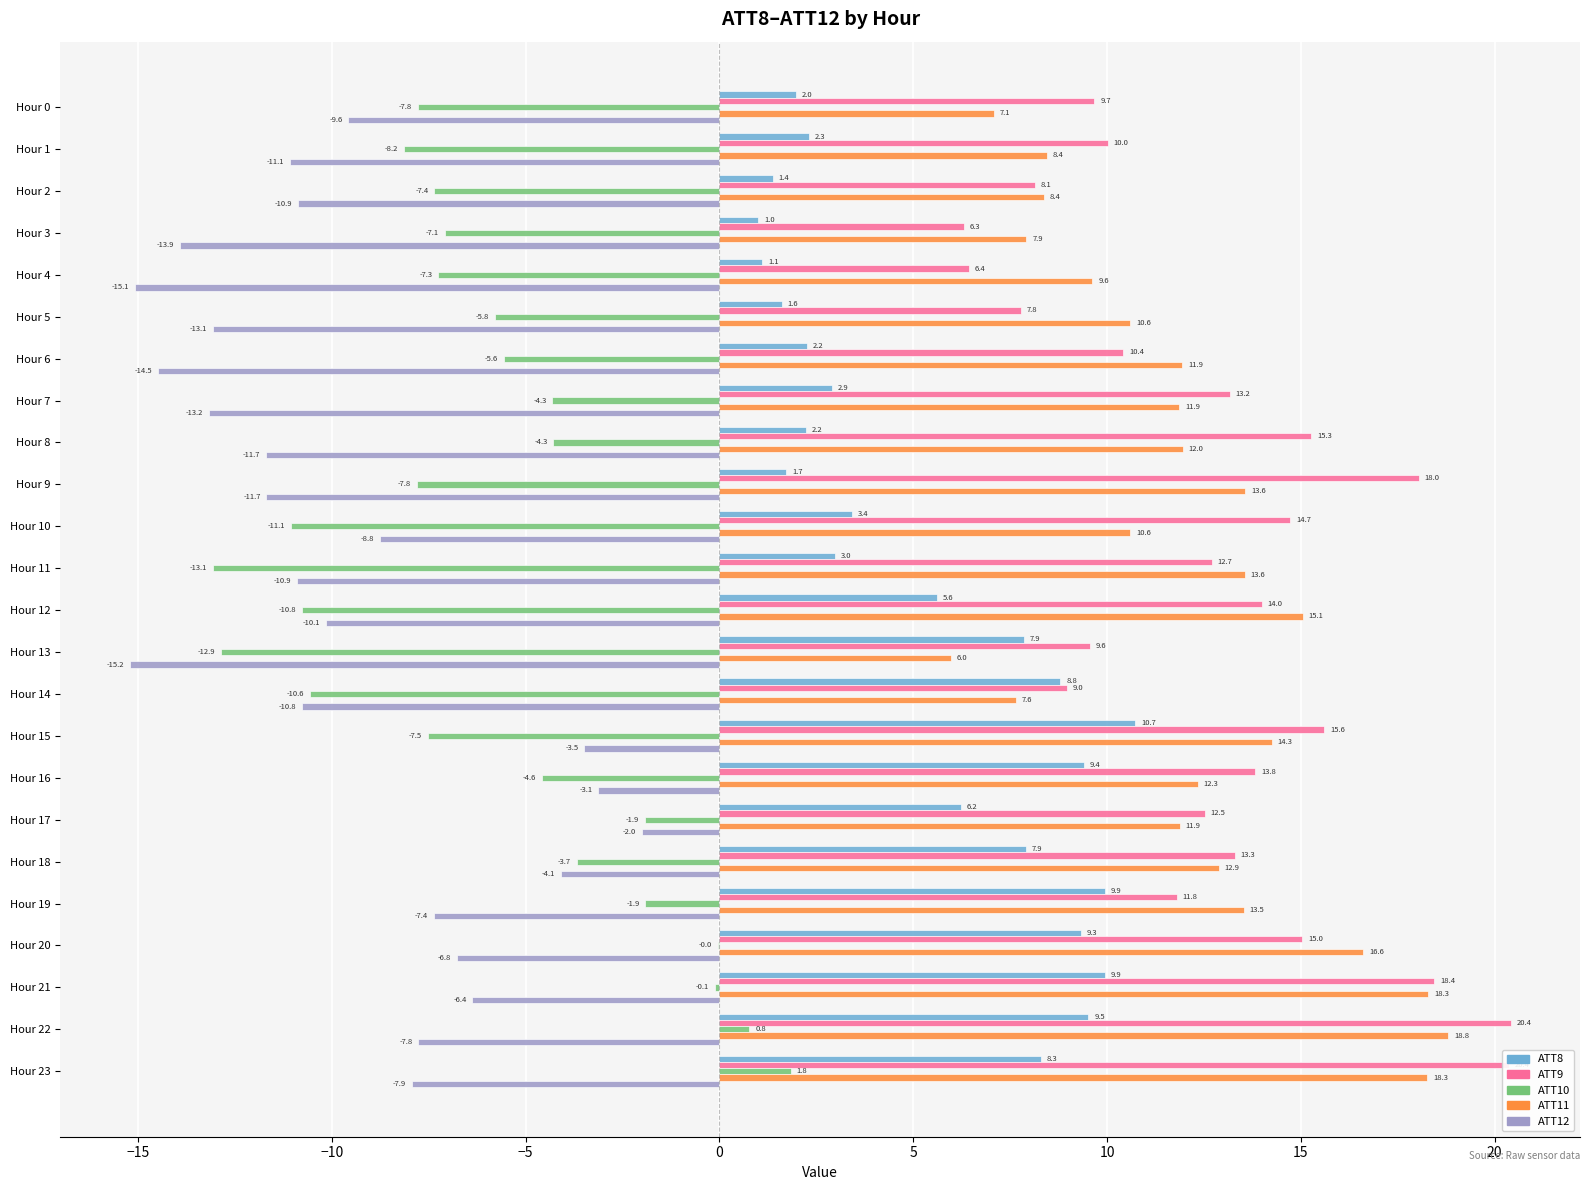

What is the maximum value shown in the chart?

20.4